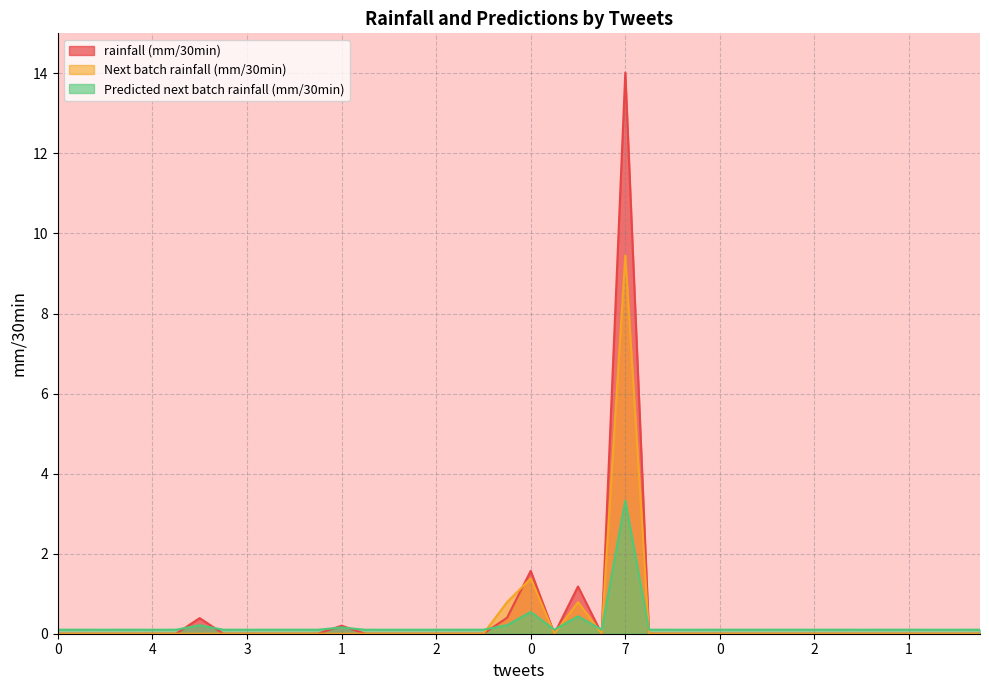

At which category is the sum across all series the highest?

7